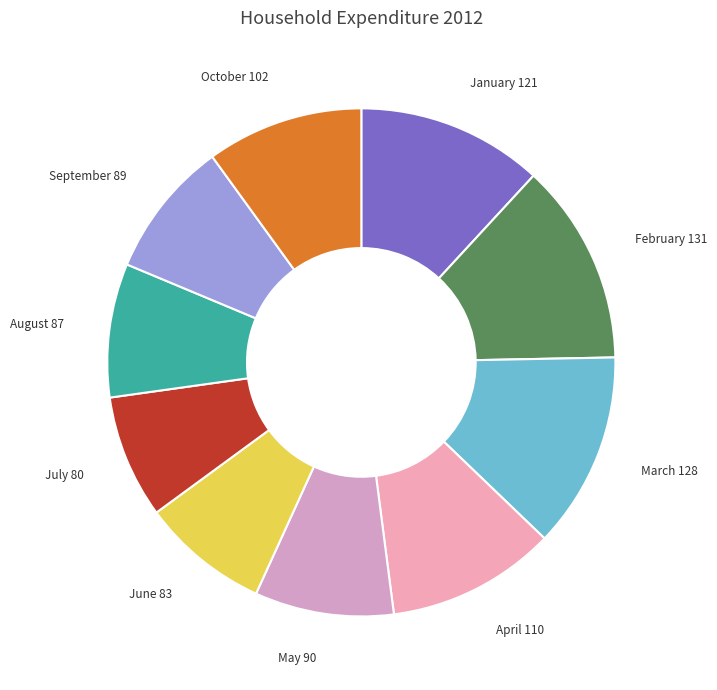

How many segments does this pie chart have?

10